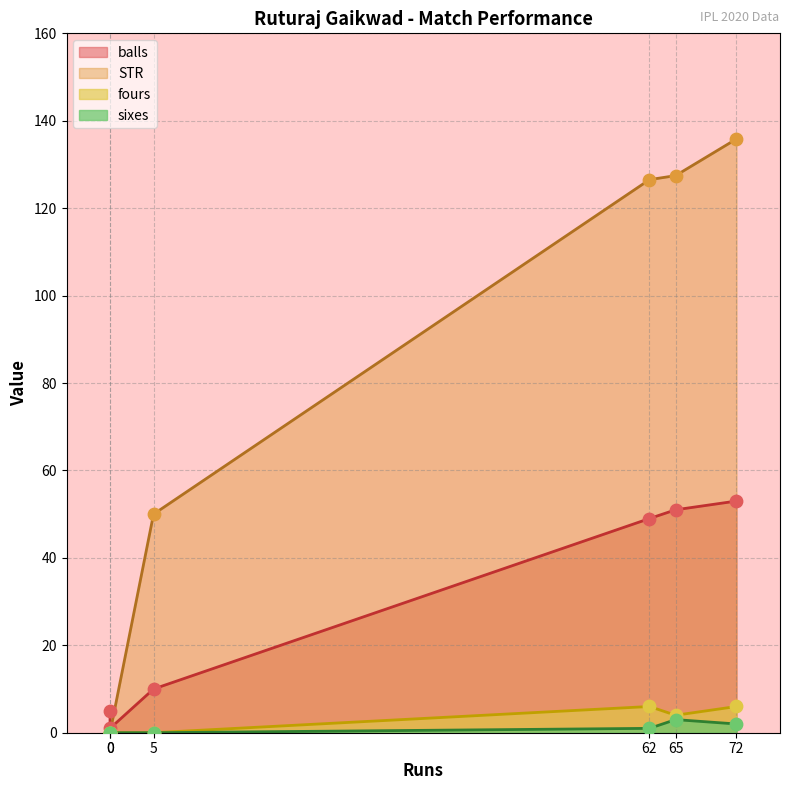

Which series reaches the maximum Y coordinate?

STR